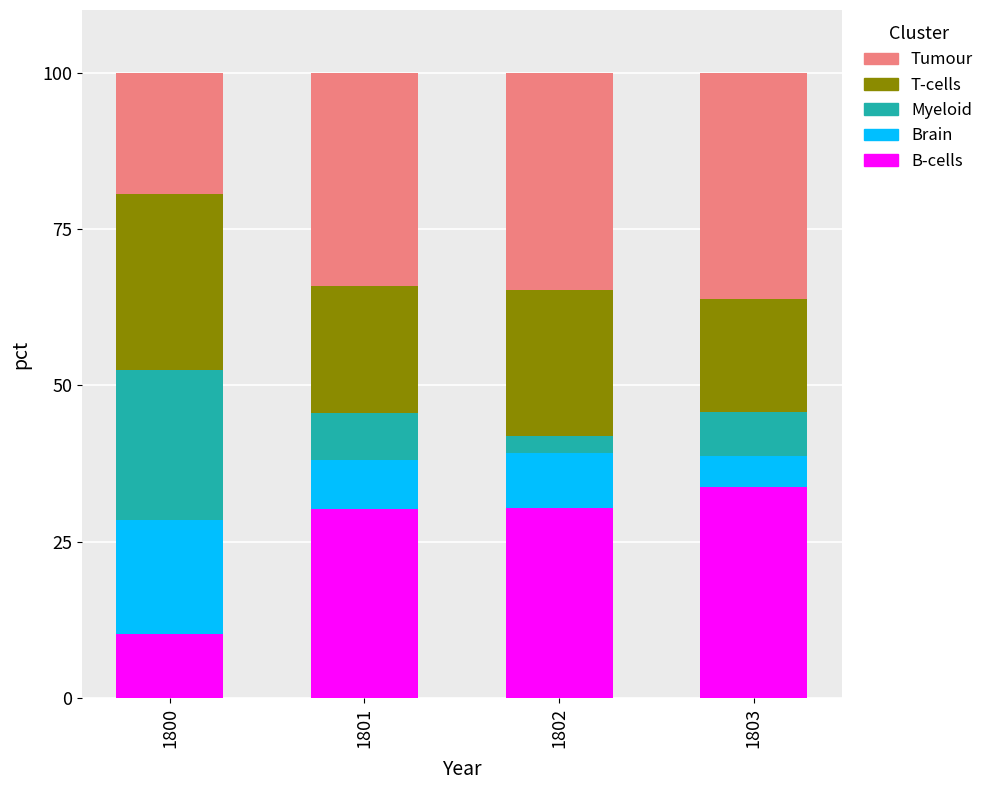

How many bars are there in total?

4